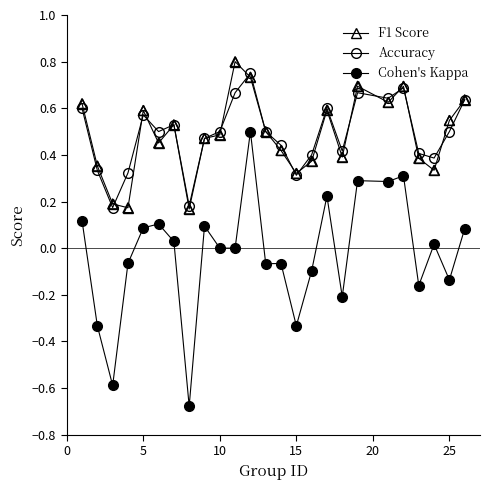

Does the chart have visible grid lines?

No